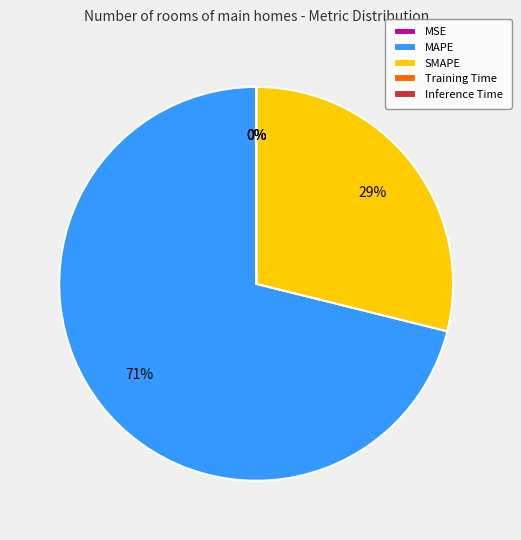

True or false: MAPE accounts for 71% of the total.

True